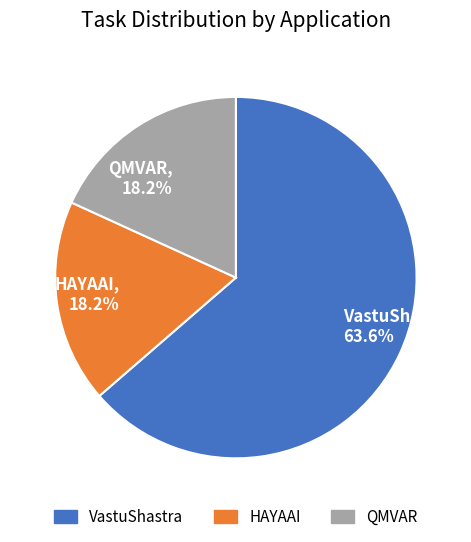

Between VastuShastra, 63.6% and HAYAAI, 18.2%, which is larger?

VastuShastra, 63.6%